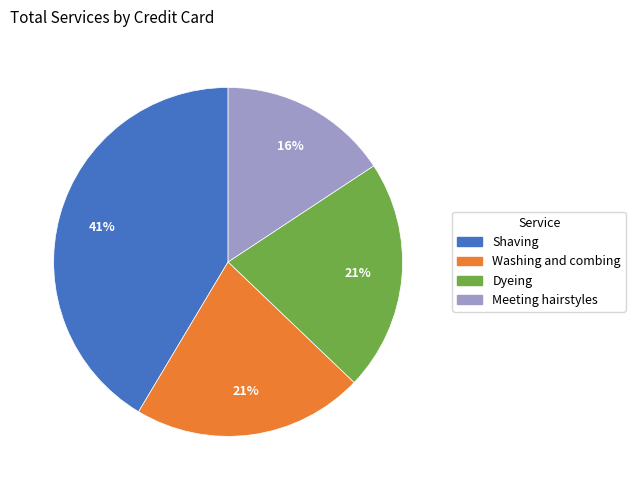

To the nearest percent, what portion does Dyeing represent?

21%